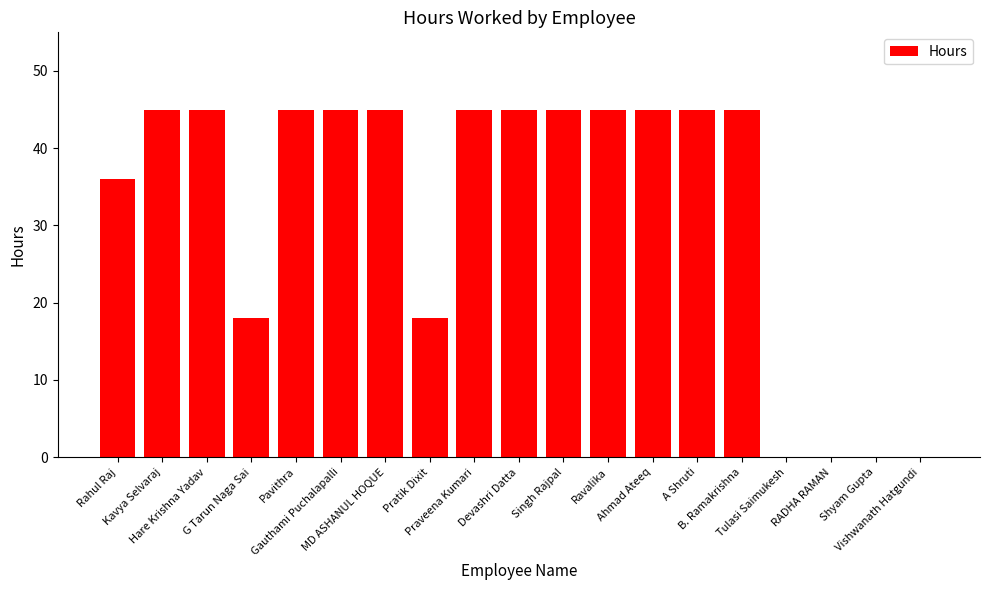

Does the chart contain stacked bars?

No